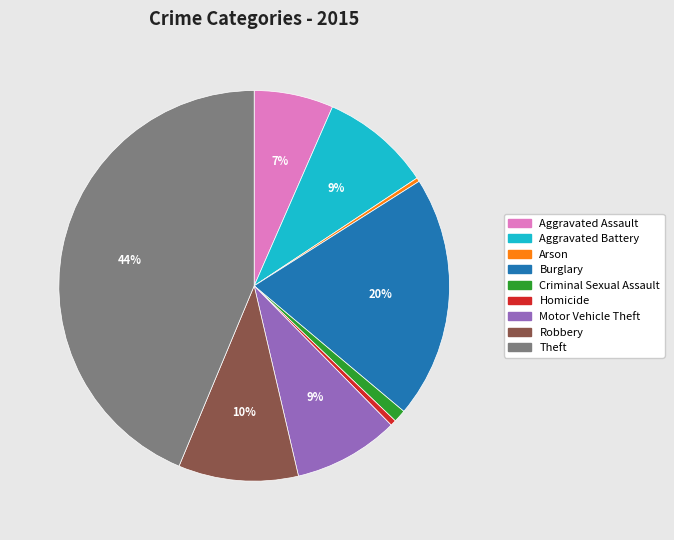

How many slices are in this pie chart?

9